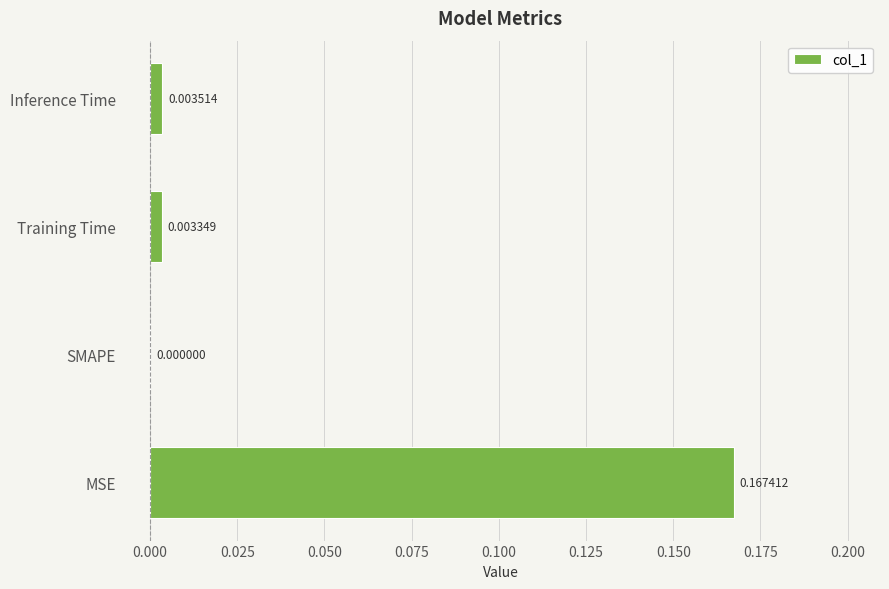

Which label corresponds to the largest value in the chart?

MSE